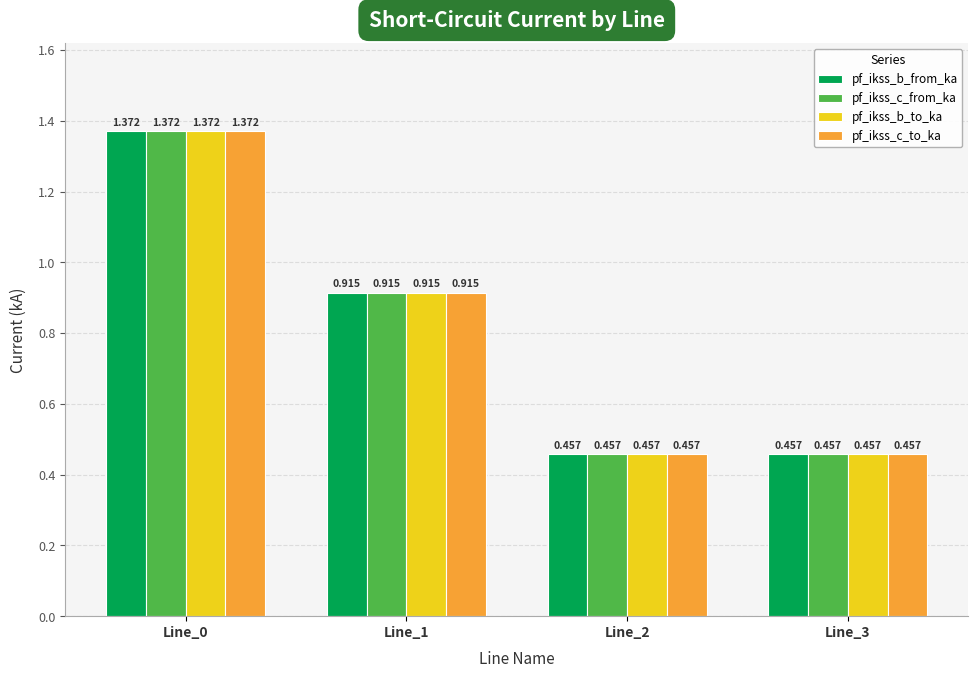

Count the number of categories in the chart.

4